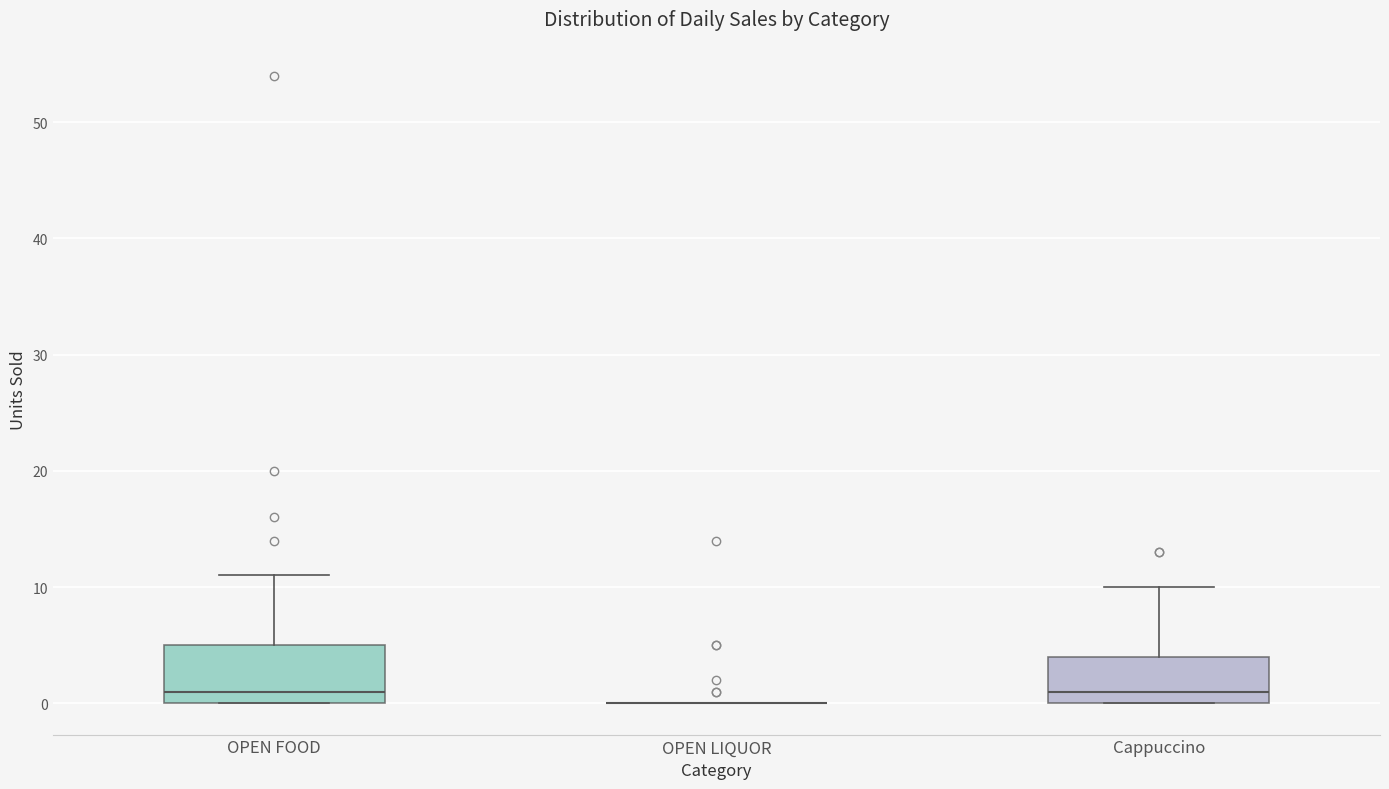

Comparing the boxes themselves (not the whiskers), which one is the tallest?

OPEN FOOD